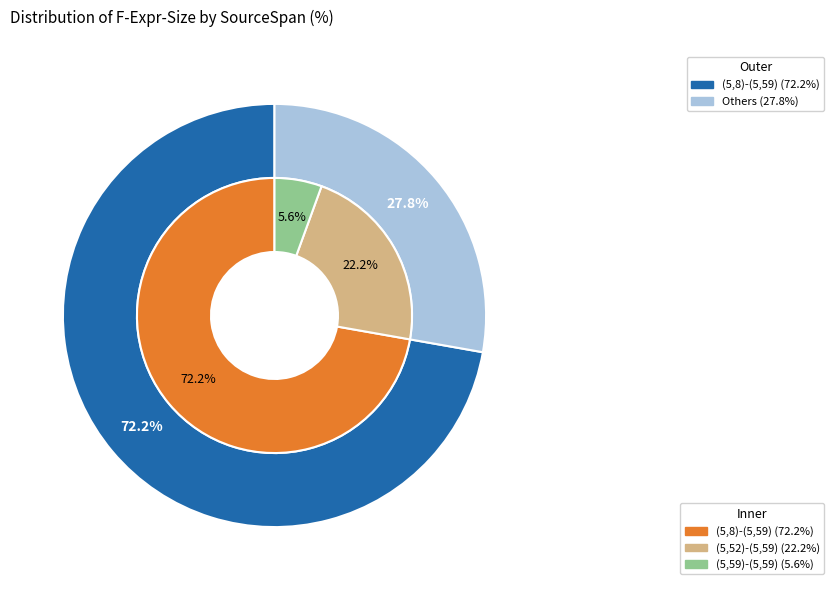

Is it true that (5,52)-(5,59) is 22% of the pie?

True